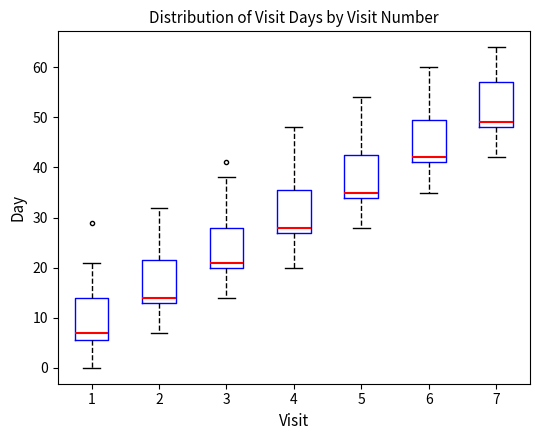

Which box has the lowest median line?

1